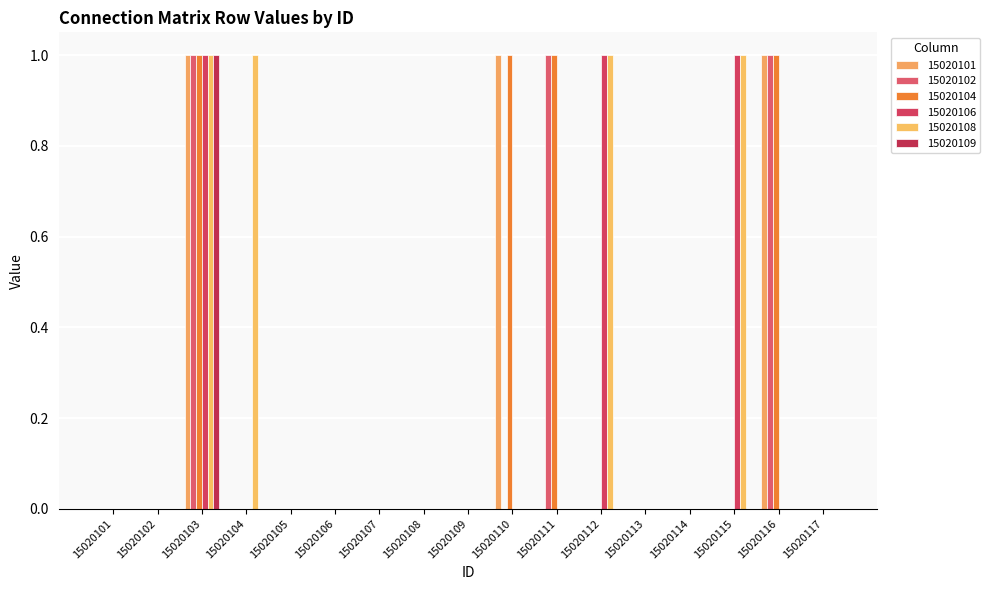

Reading left to right, extract all data points from this chart.

15020101: 0	0	1	0	0	0	0	0	0	1	0	0	0	0	0	1	0
15020102: 0	0	1	0	0	0	0	0	0	0	1	0	0	0	0	1	0
15020104: 0	0	1	0	0	0	0	0	0	1	1	0	0	0	0	1	0
15020106: 0	0	1	0	0	0	0	0	0	0	0	1	0	0	1	0	0
15020108: 0	0	1	1	0	0	0	0	0	0	0	1	0	0	1	0	0
15020109: 0	0	1	0	0	0	0	0	0	0	0	0	0	0	0	0	0